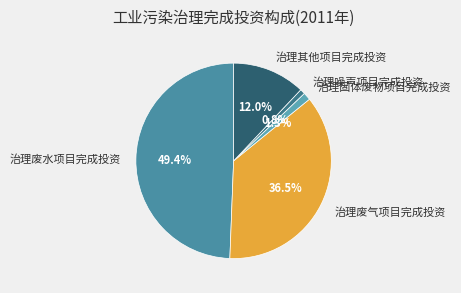

To the nearest percent, what percentage of the pie is 治理噪声项目完成投资?

1%